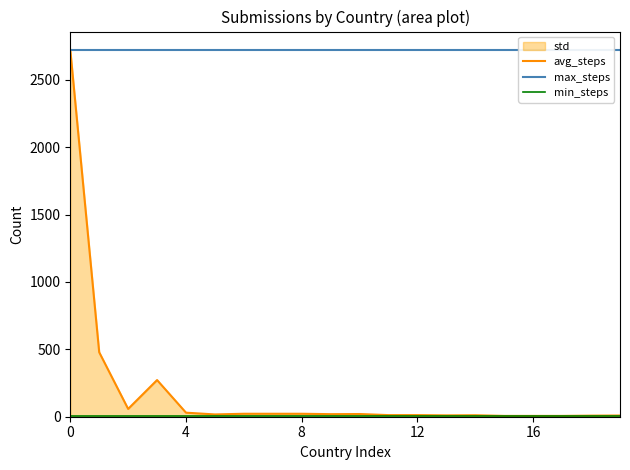

Reading right to left, list all the values displayed in this chart.

9	8	6	6	6	11	10	12	12	20	19	22	22	22	17	30	272	58	478	2721